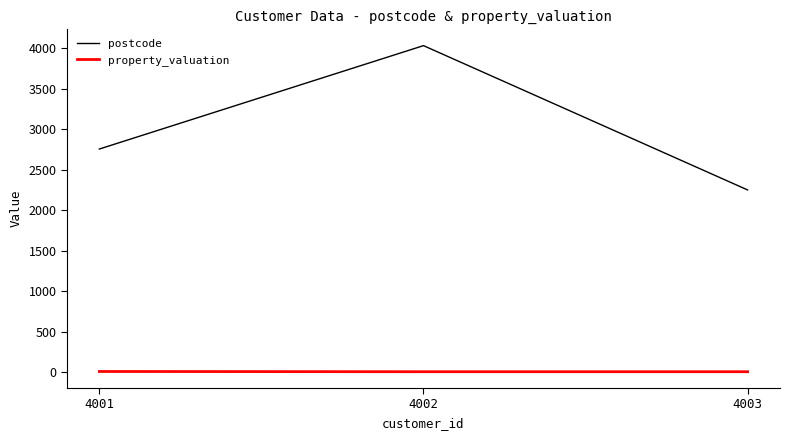

True or false: property_valuation has a value of 7 at 4002.

True